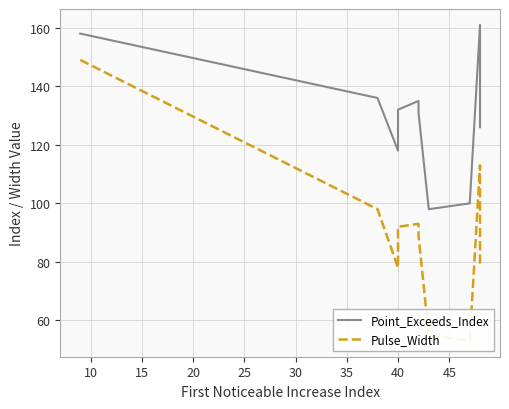

Which series has the largest total across all categories?

Point_Exceeds_Index